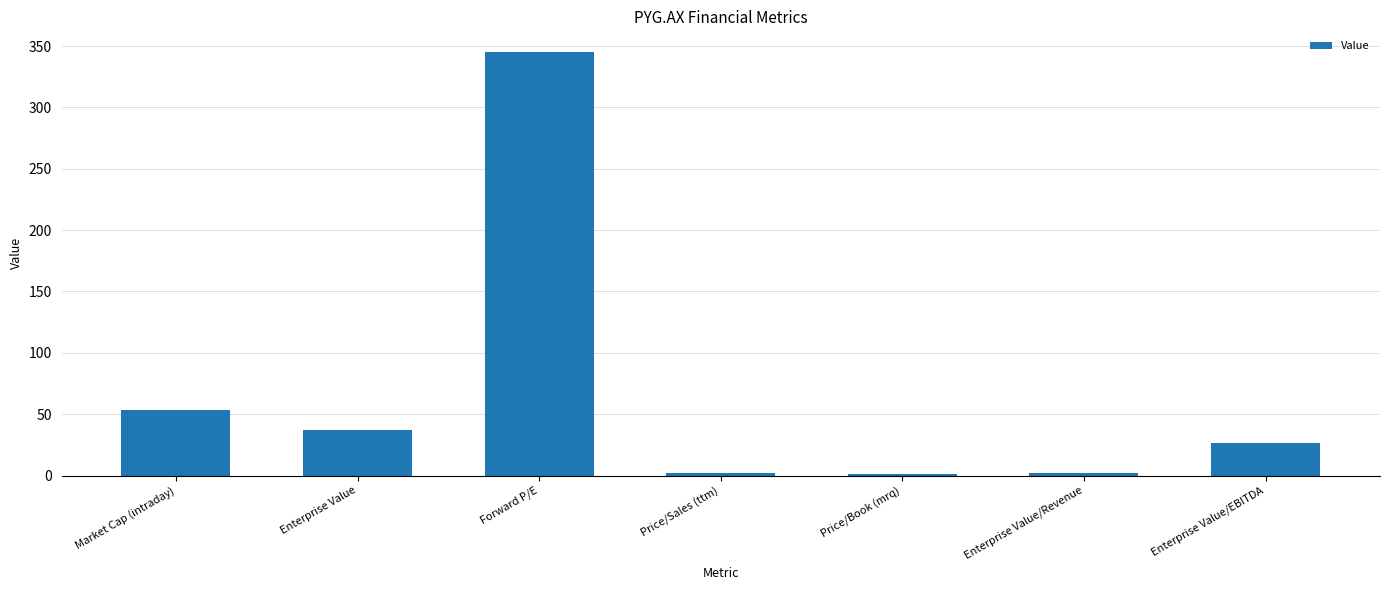

What is the sum of the values at Price/Sales (ttm) and Forward P/E?

346.9